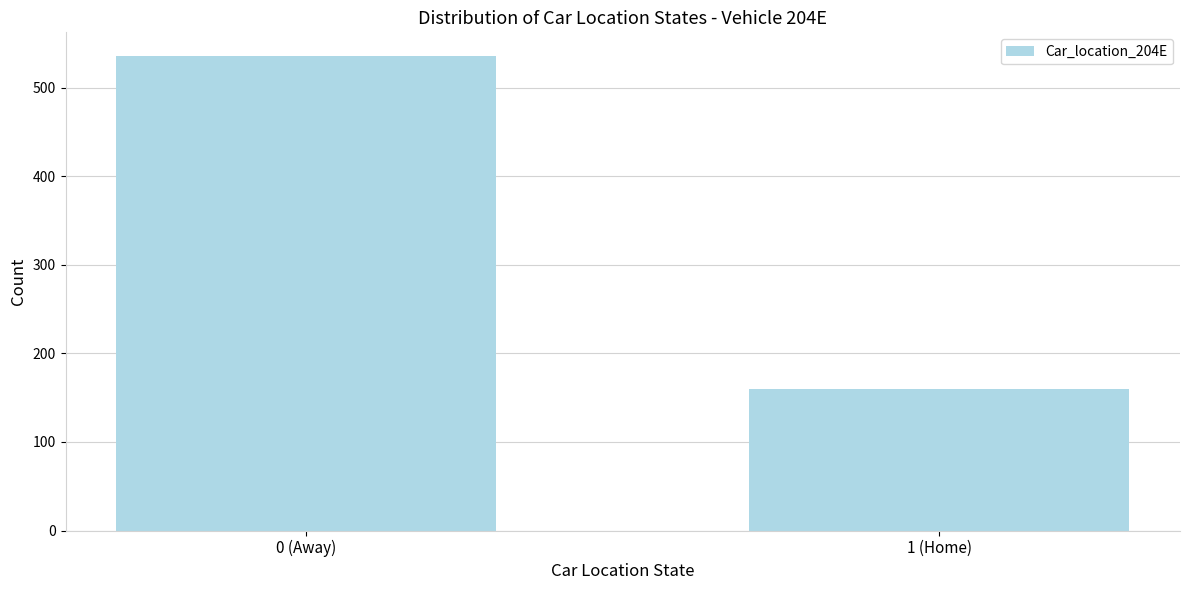

Reading right to left, what are all the values shown in this chart?

160	536